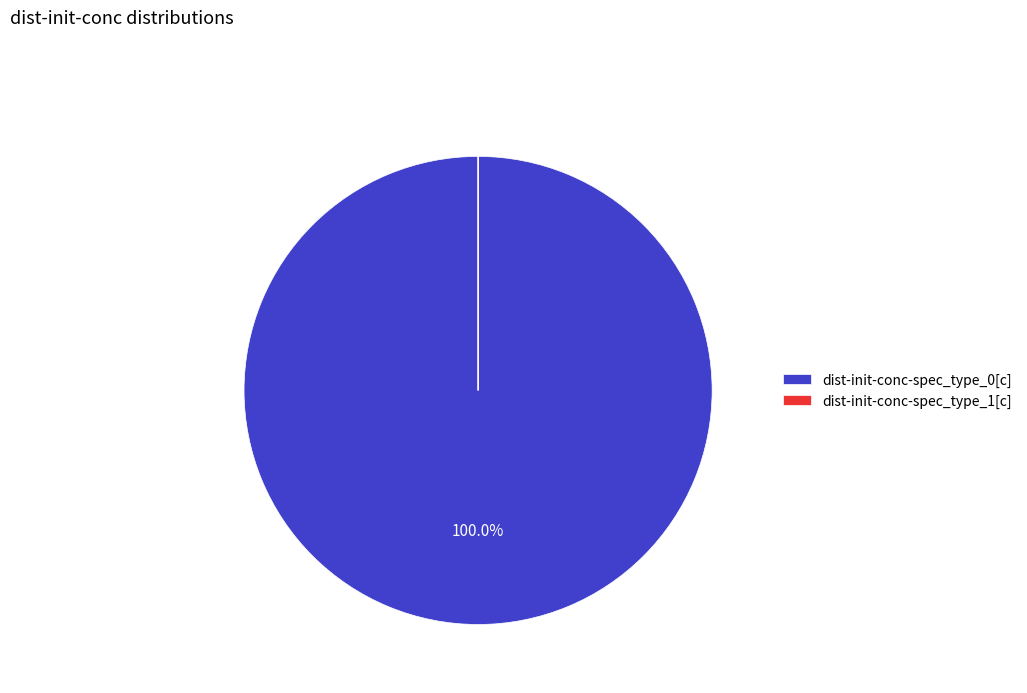

Is dist-init-conc-spec_type_0[c] the majority of the pie?

Yes